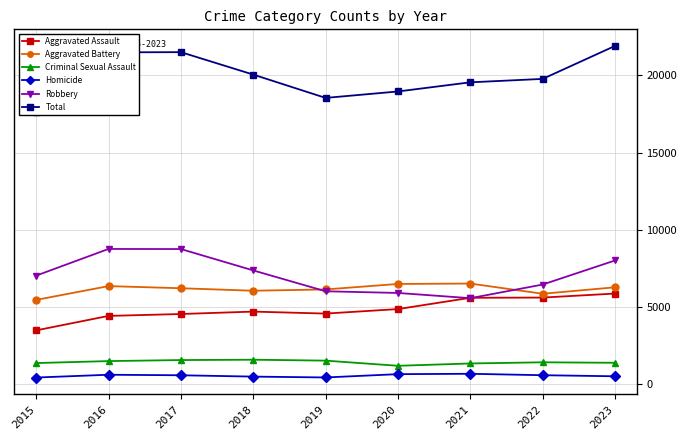

What is the spread (max minus min) of values at 2020?

18349